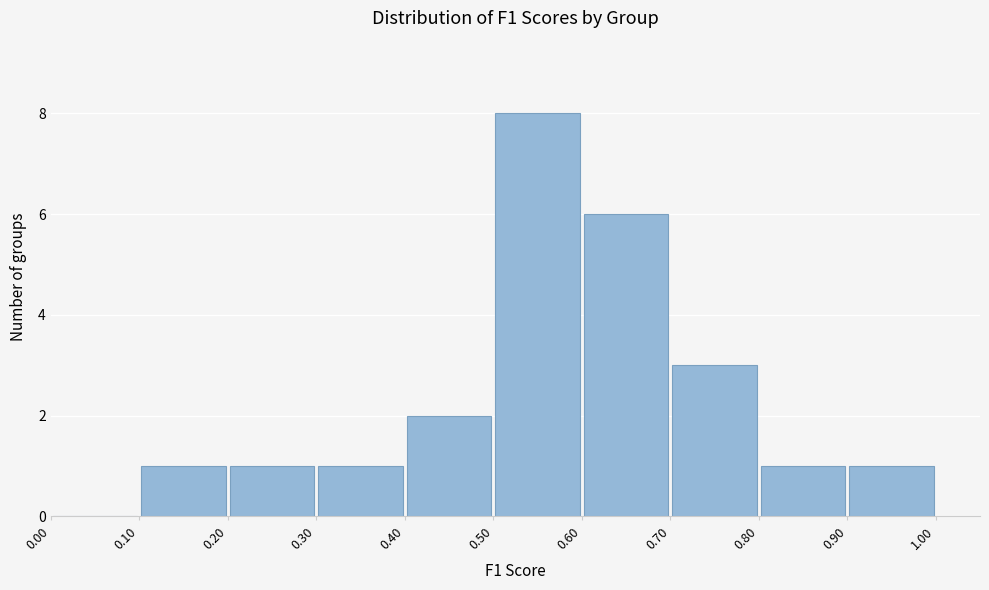

Reading left to right, transcribe this chart: for each bar, give the range it covers on the x-axis and its height. The values are not printed on the chart, so give them approximately, as read against the axis.

0.00 to 0.10: 0
0.10 to 0.20: 1
0.20 to 0.30: 1
0.30 to 0.40: 1
0.40 to 0.50: 2
0.50 to 0.60: 8
0.60 to 0.70: 6
0.70 to 0.80: 3
0.80 to 0.90: 1
0.90 to 1.00: 1